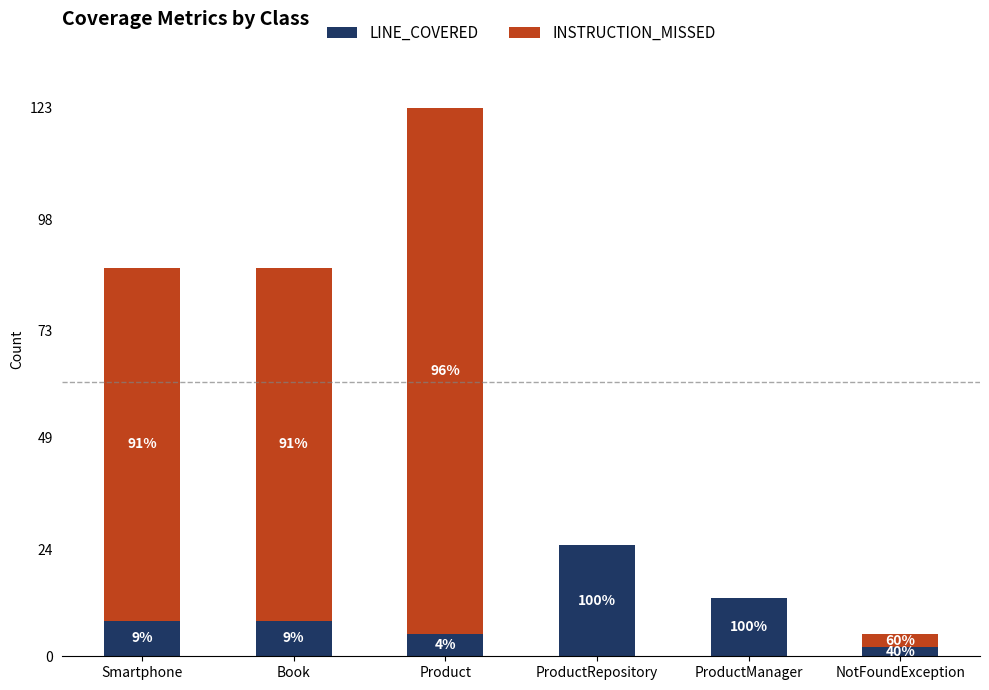

Are the bars horizontal?

No